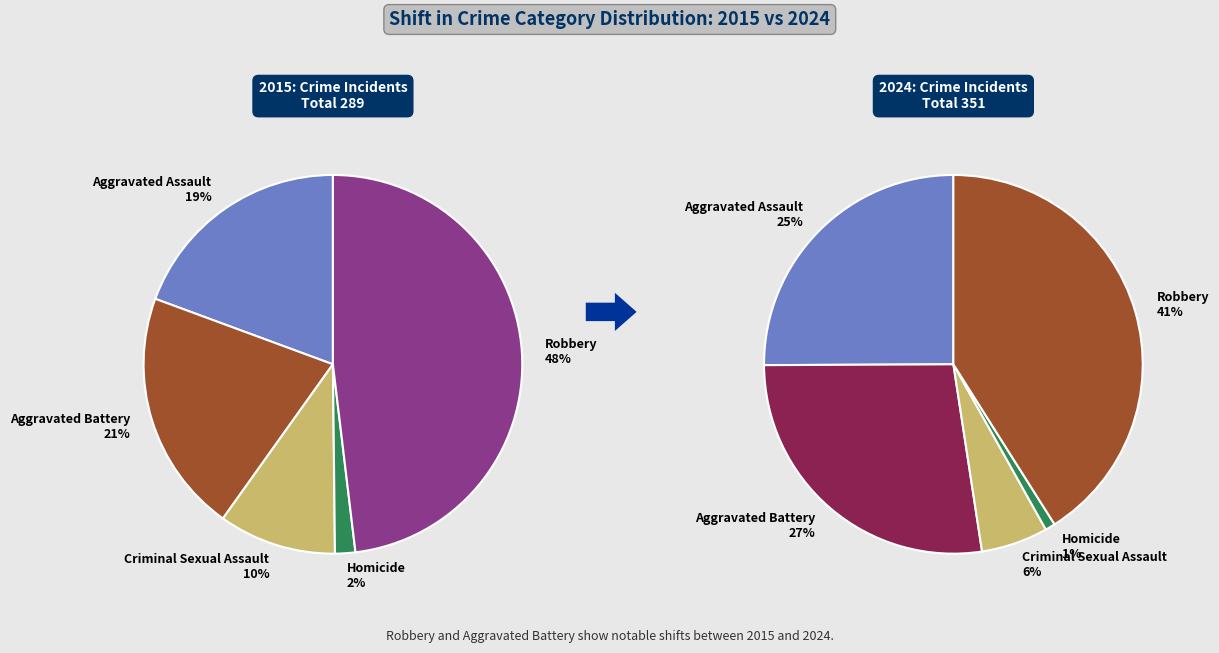

How many slices are in this pie chart?

5